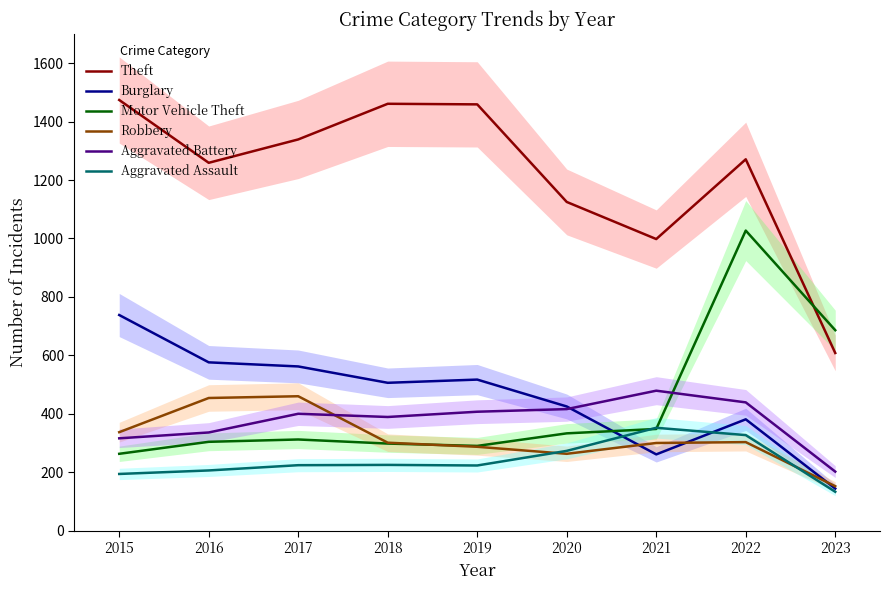

After their last crossing, which series has the higher values: Aggravated Battery or Burglary?

Aggravated Battery